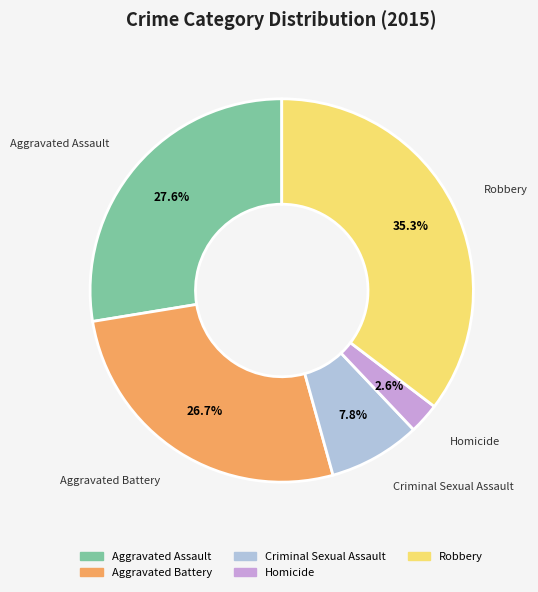

Is Robbery the majority of the pie?

No